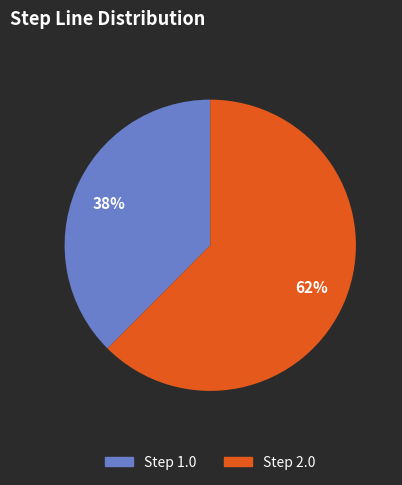

Is there a majority slice in this chart?

Yes